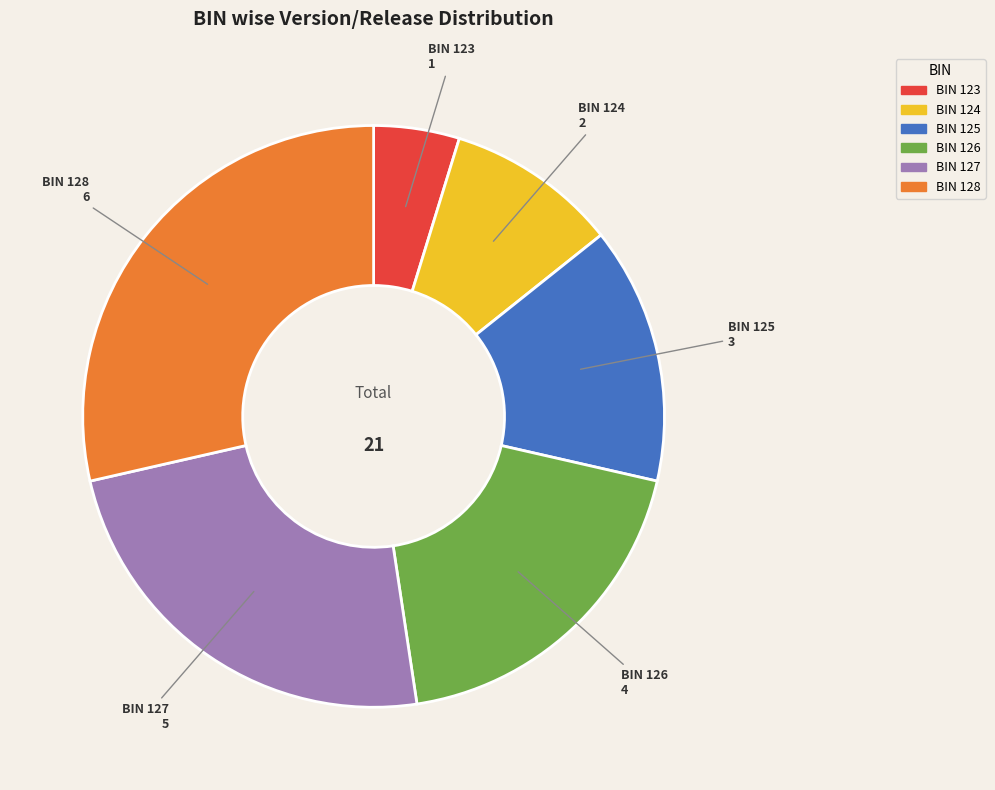

Is there a majority slice in this chart?

No